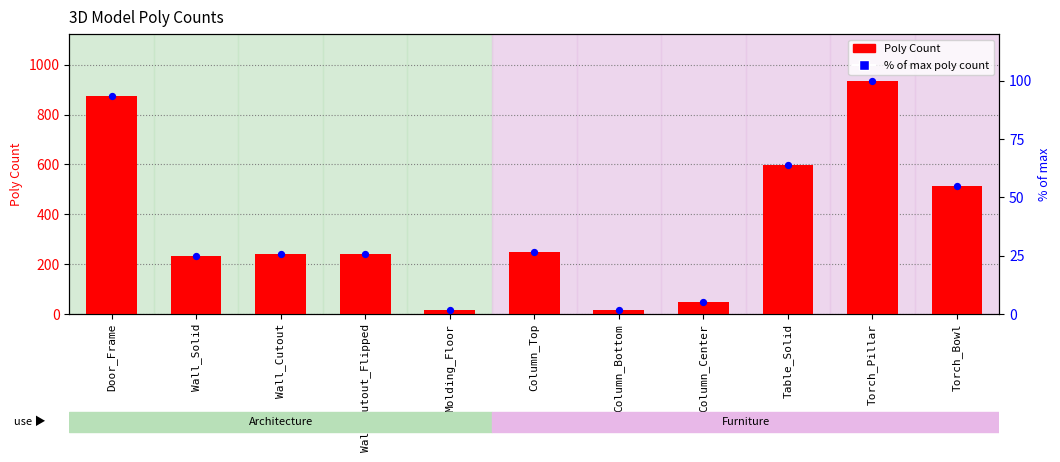

Which series contains the lowest Y value?

% of max poly count